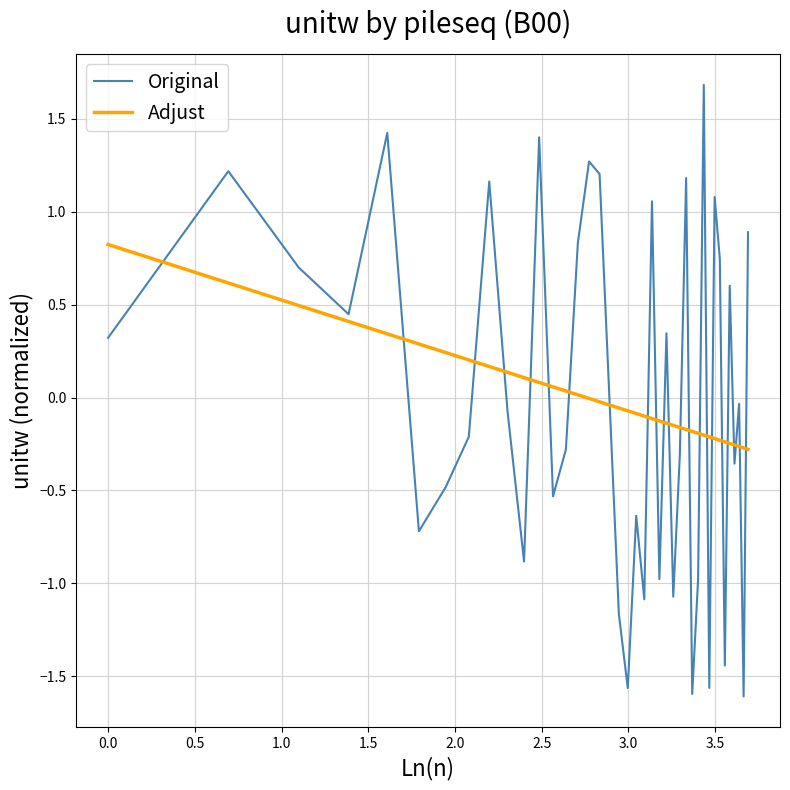

What is the highest value of the Adjust series?

0.8